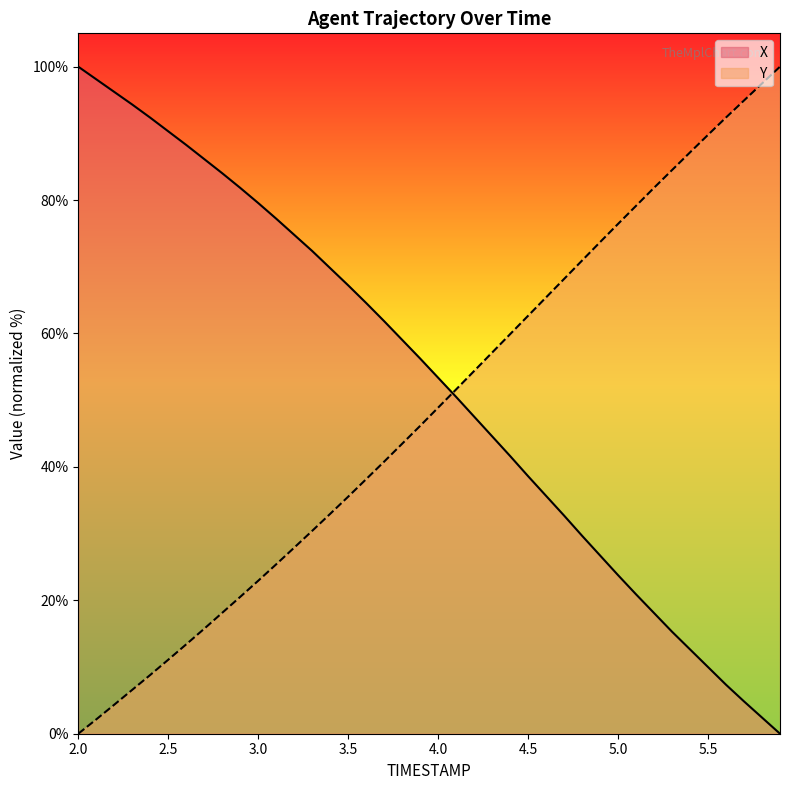

Which series changed the most between 2.2 and 4.9?

X